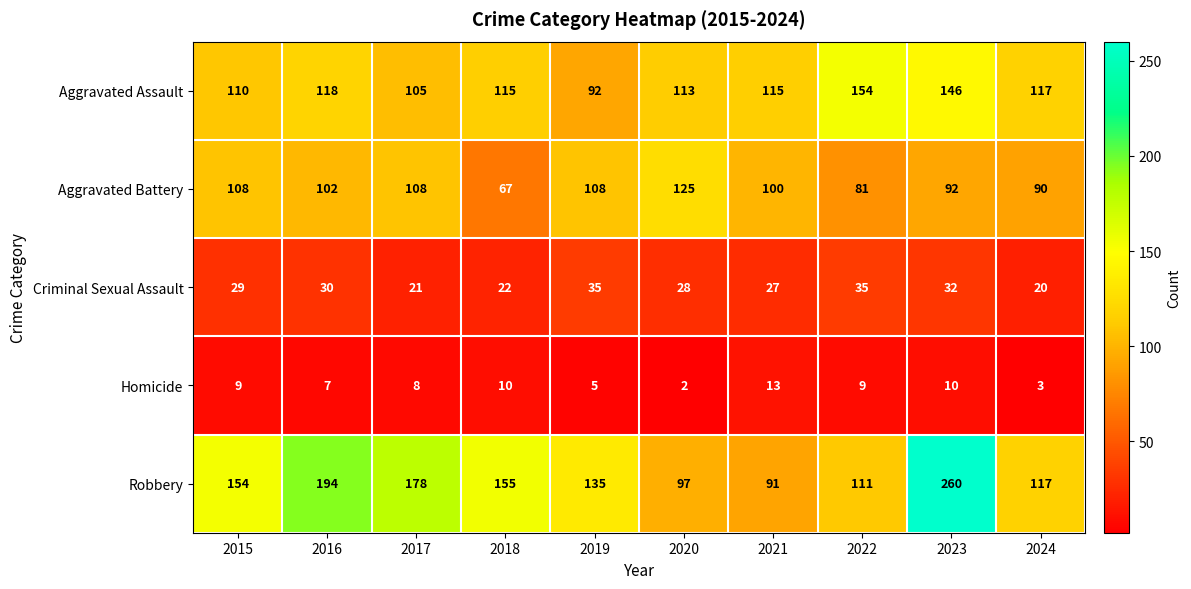

At which category does the chart reach its minimum across all series?

2020